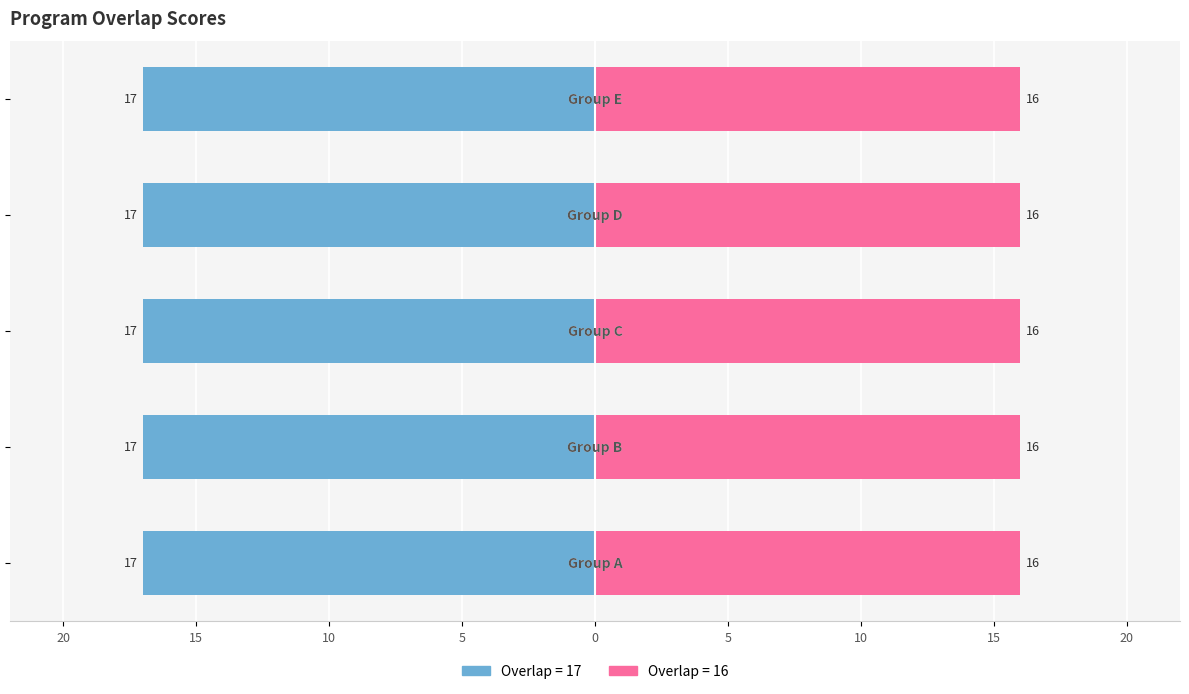

What is the total value across all series at 8?

33